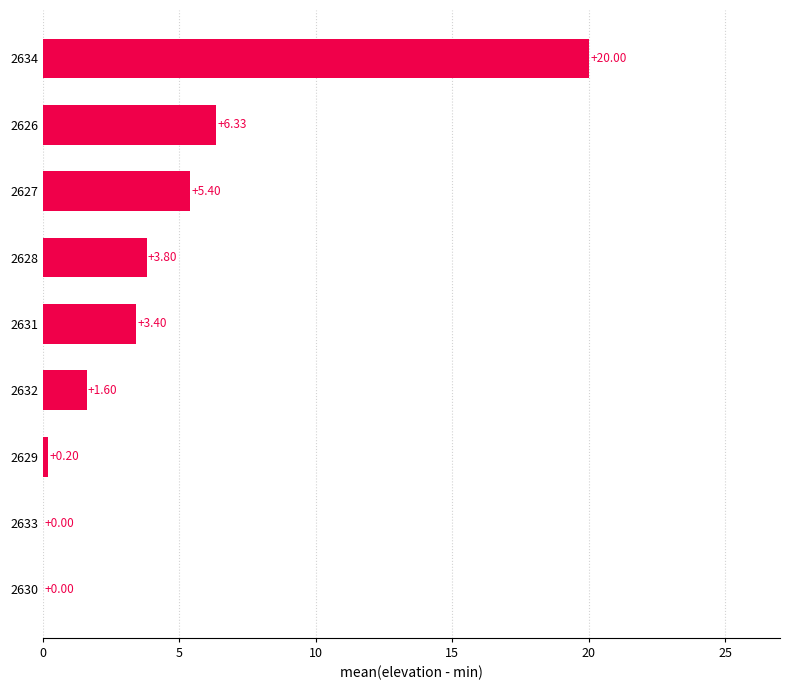

Which has a higher value, 2626 or 2632?

2626